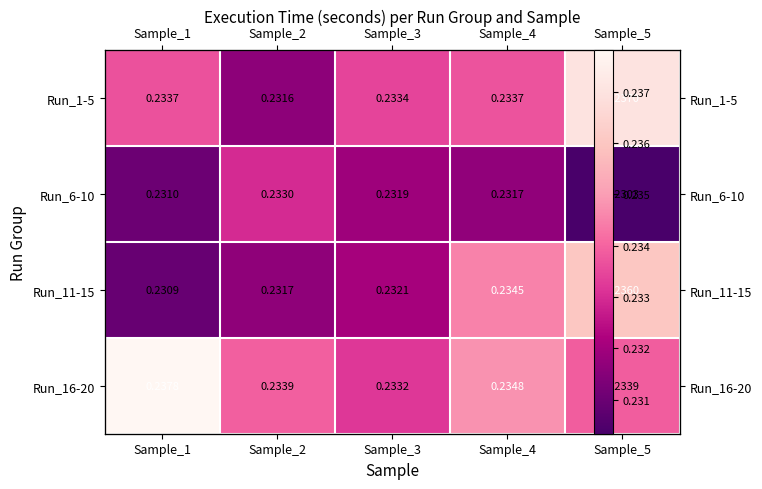

At Sample_3, list the series in order from largest to smallest.

Run_1-5, Run_16-20, Run_11-15, Run_6-10